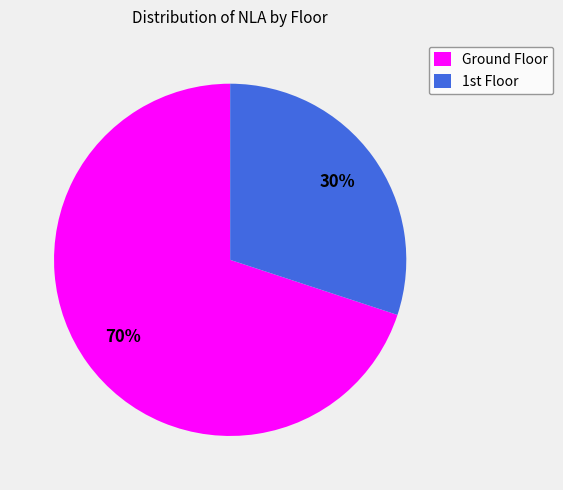

How many slices are in this pie chart?

2